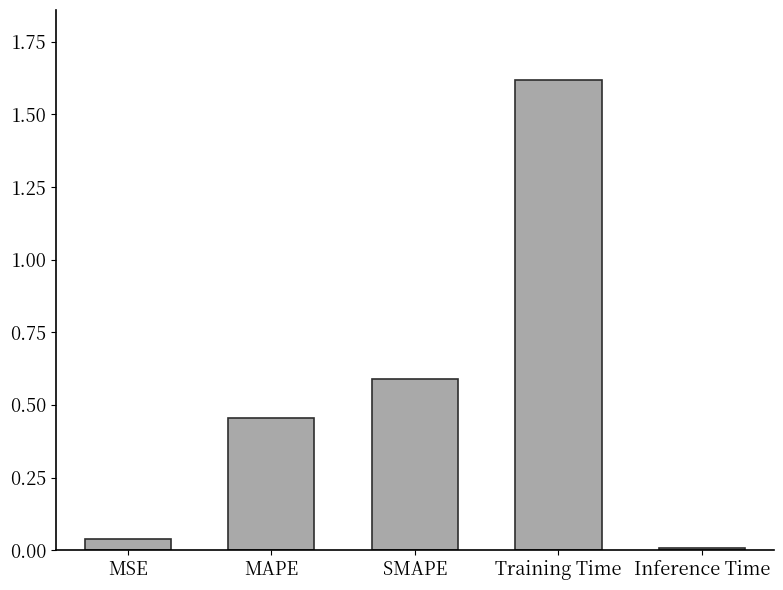

The value at MSE is 0.0. True or false?

True